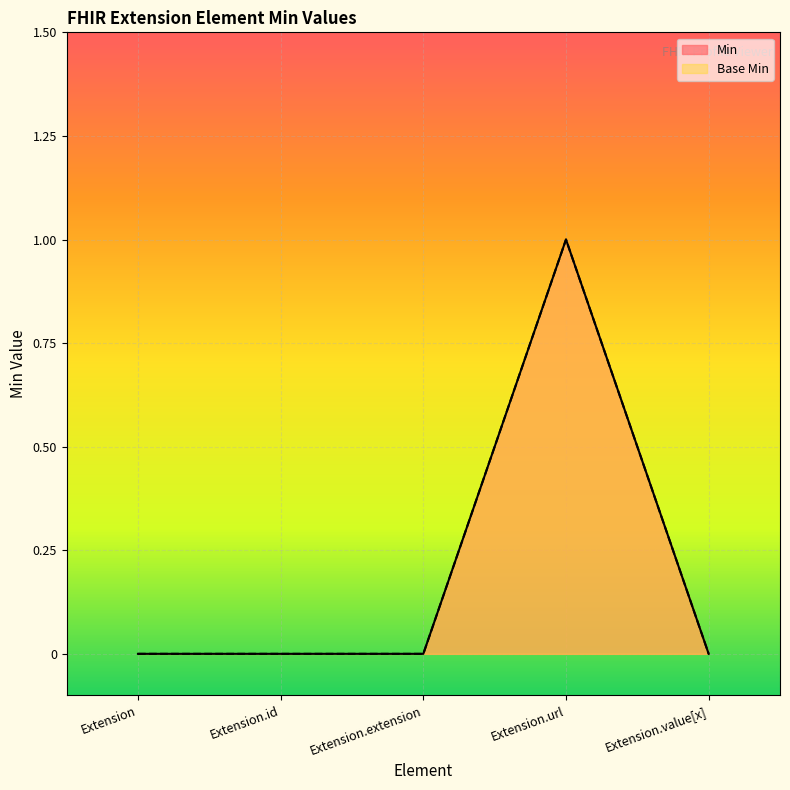

True or false: Min and Base Min intersect in this chart.

False